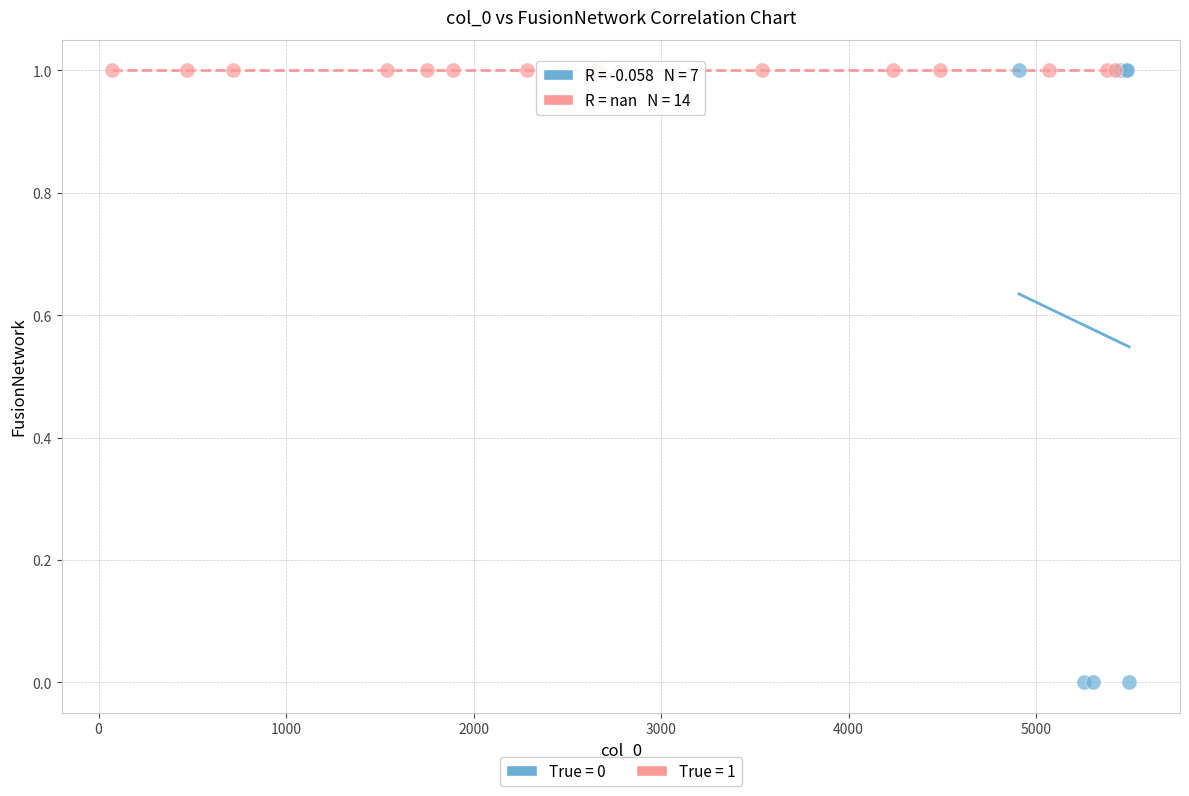

Which series contains the lowest Y value?

True = 0